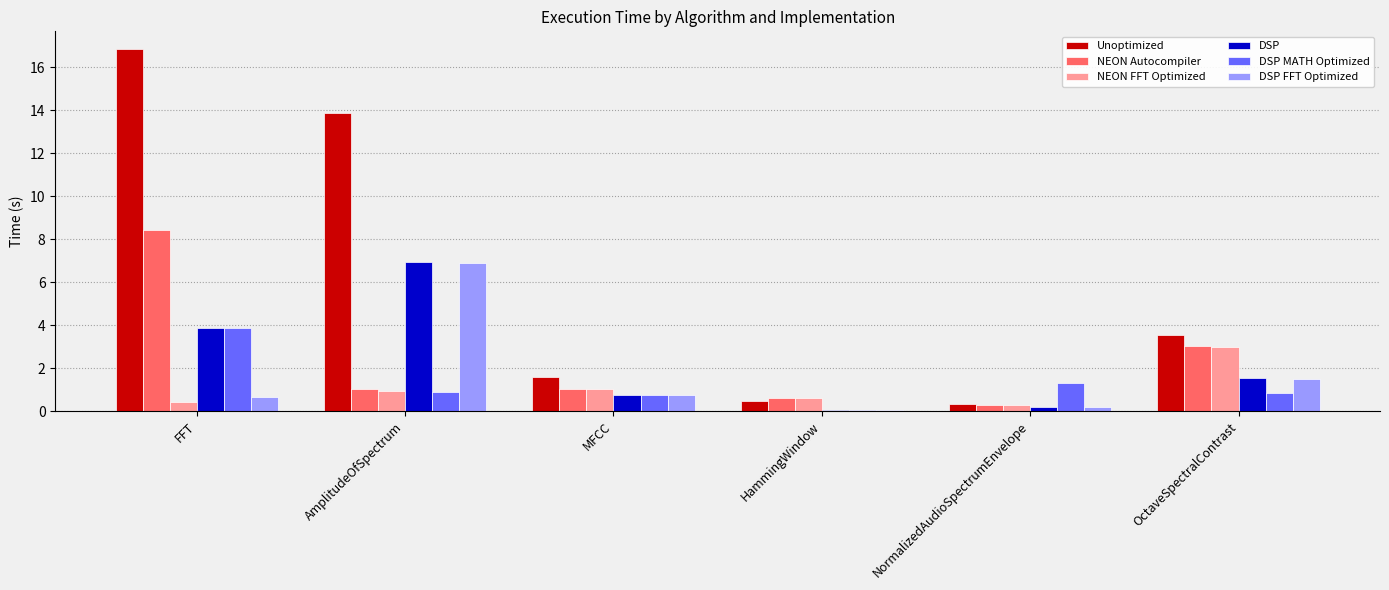

Between MFCC and OctaveSpectralContrast, which series saw the biggest shift?

NEON Autocompiler